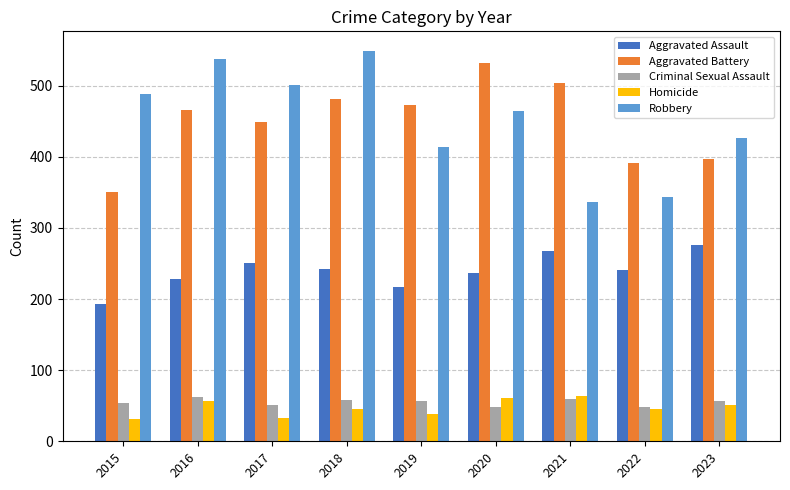

What is the sum of the Aggravated Battery values at 2018 and 2015?

831